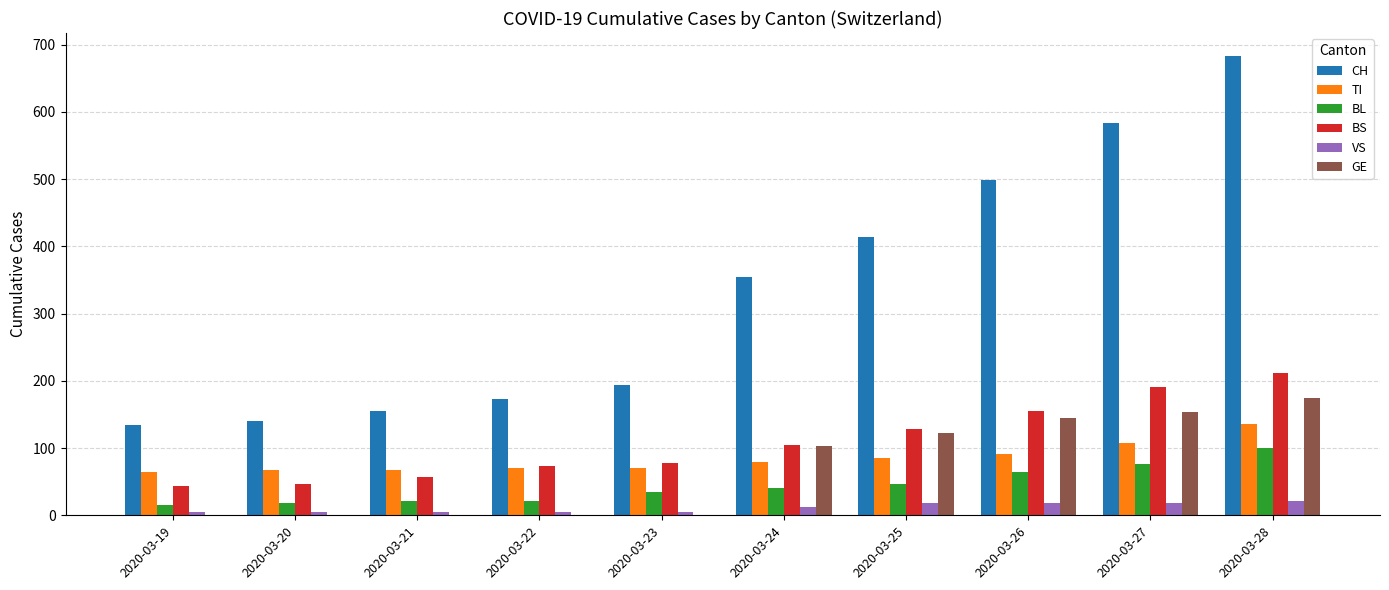

What is the maximum value for BS?

211